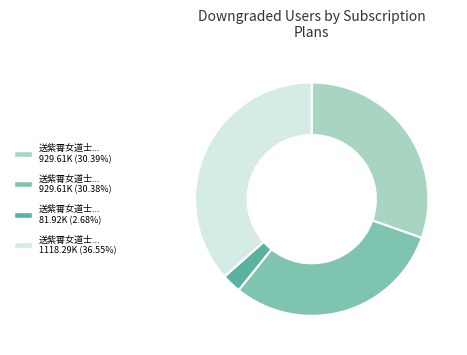

Is there a majority slice in this chart?

No